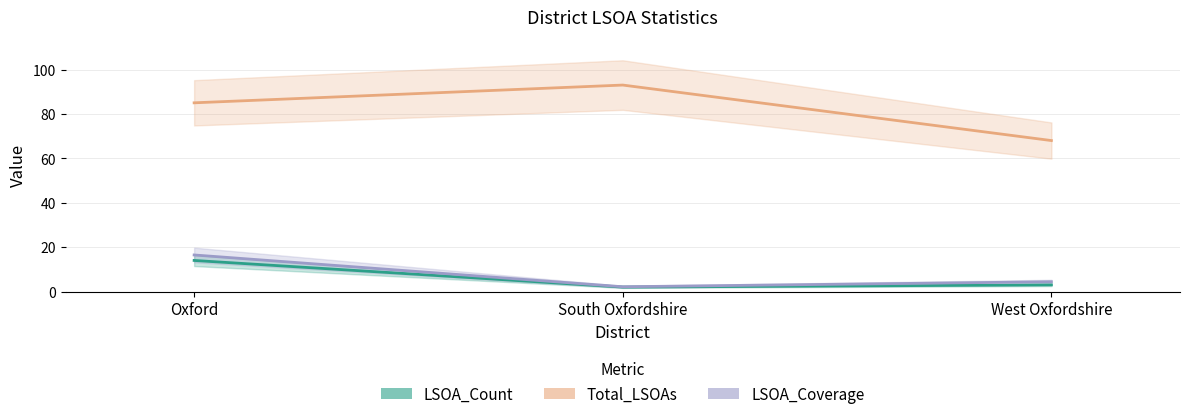

What is the difference between the maximum and minimum values in the LSOA_Coverage series?

14.3